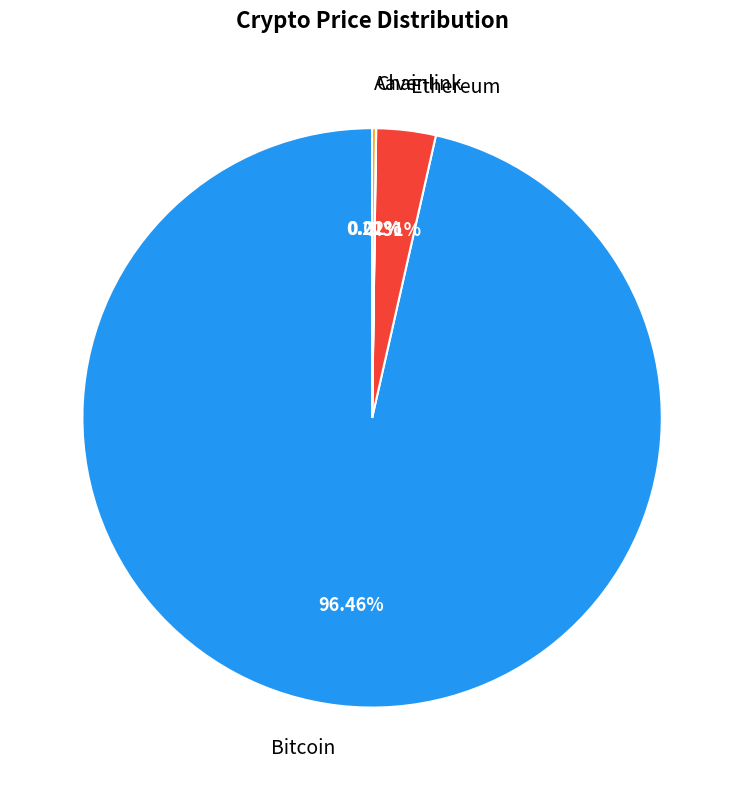

Which category accounts for the majority?

Bitcoin